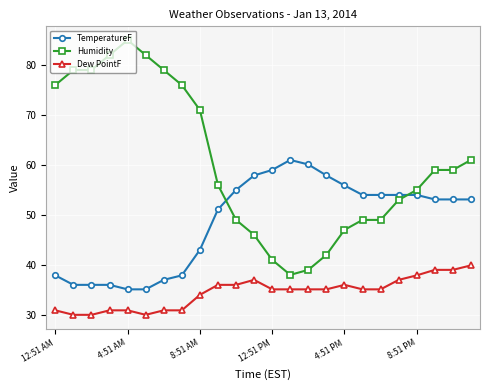

What is the difference between the maximum and second lowest values in the TemperatureF series?

25.9